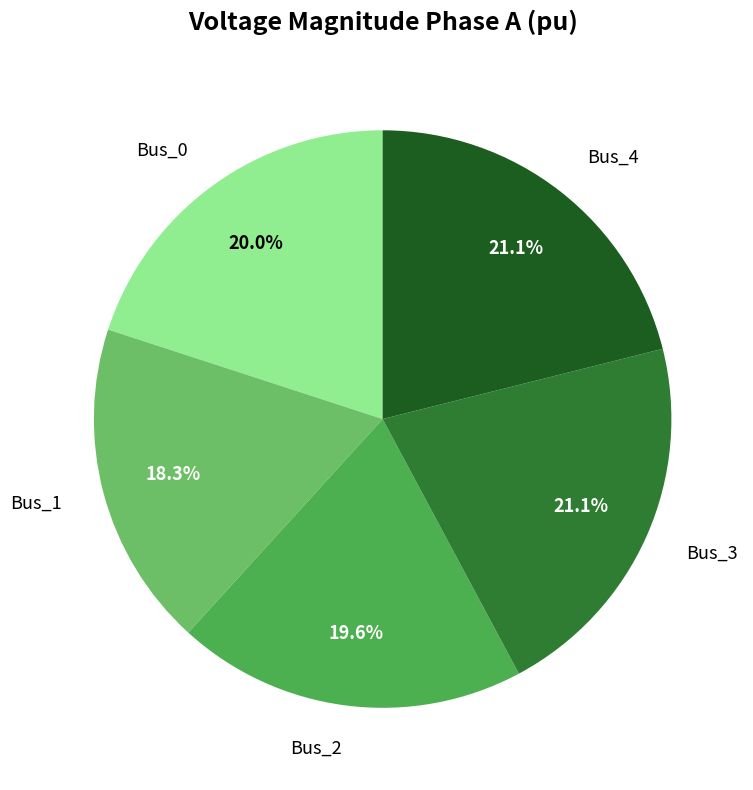

Approximately how many times larger is the value at Bus_1 compared to Bus_4?

0.9